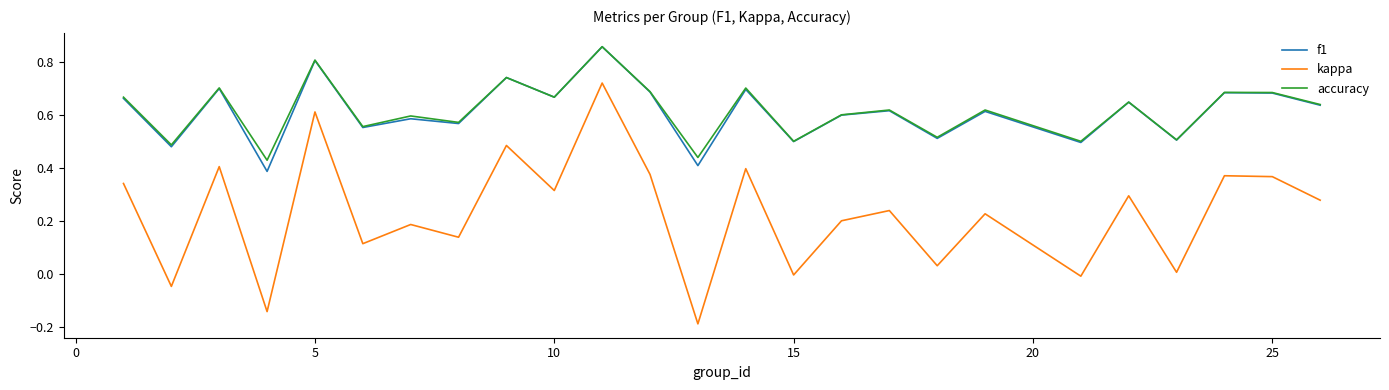

Which series has the largest range (max minus min)?

kappa